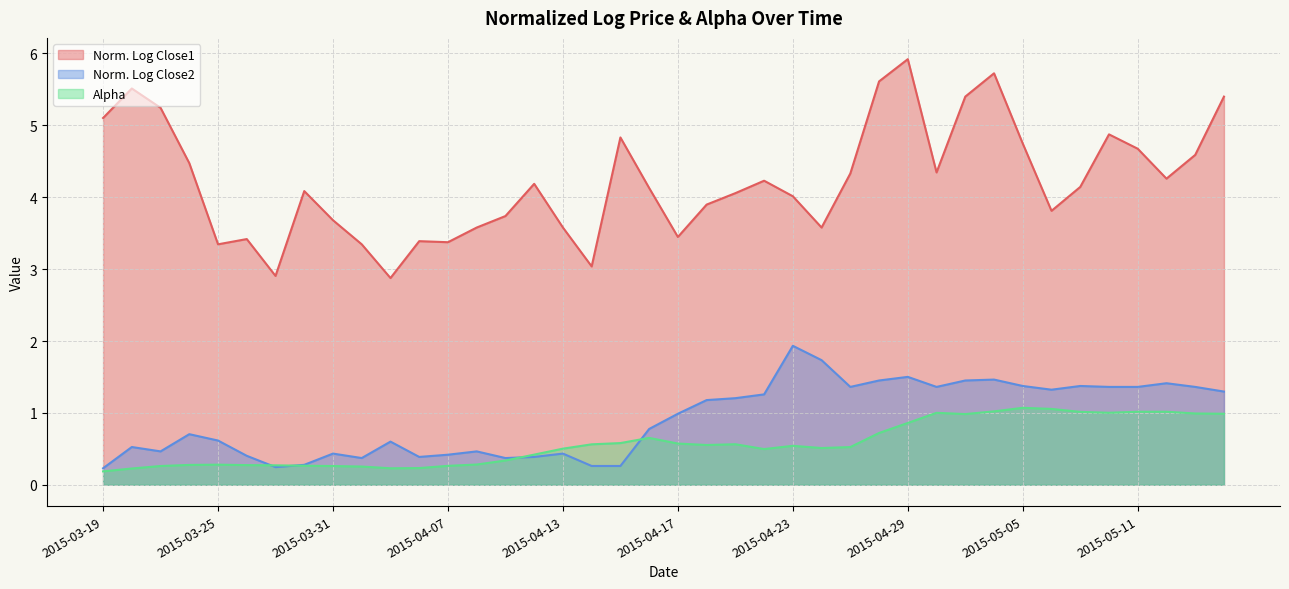

Does the chart display data point markers on the line(s)?

No